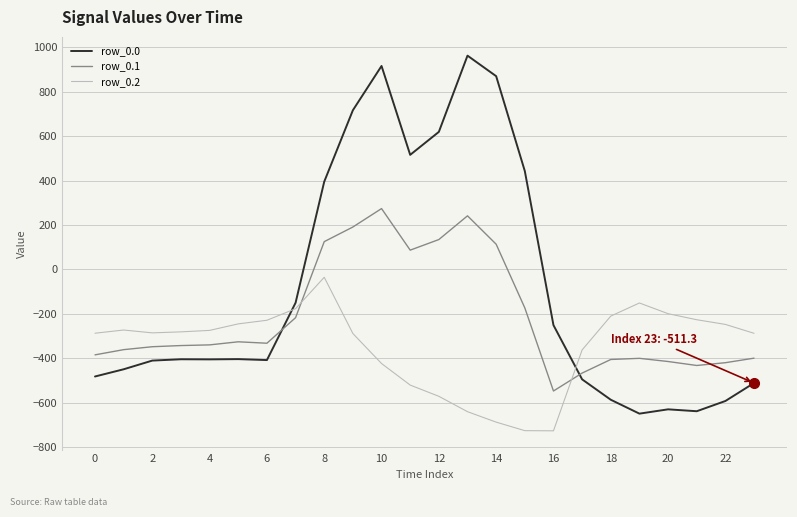

Which series has the largest total across all categories?

row_0.0